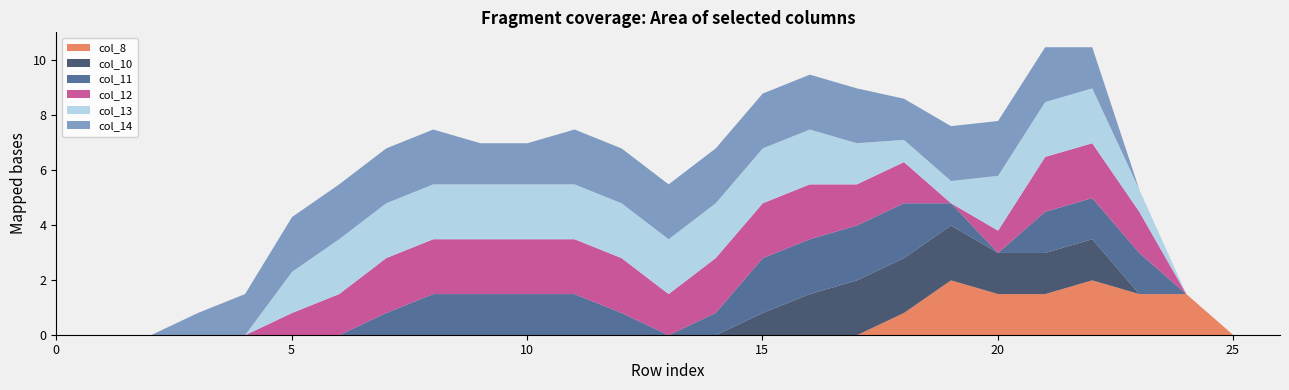

Which series has the largest total across all categories?

col_14